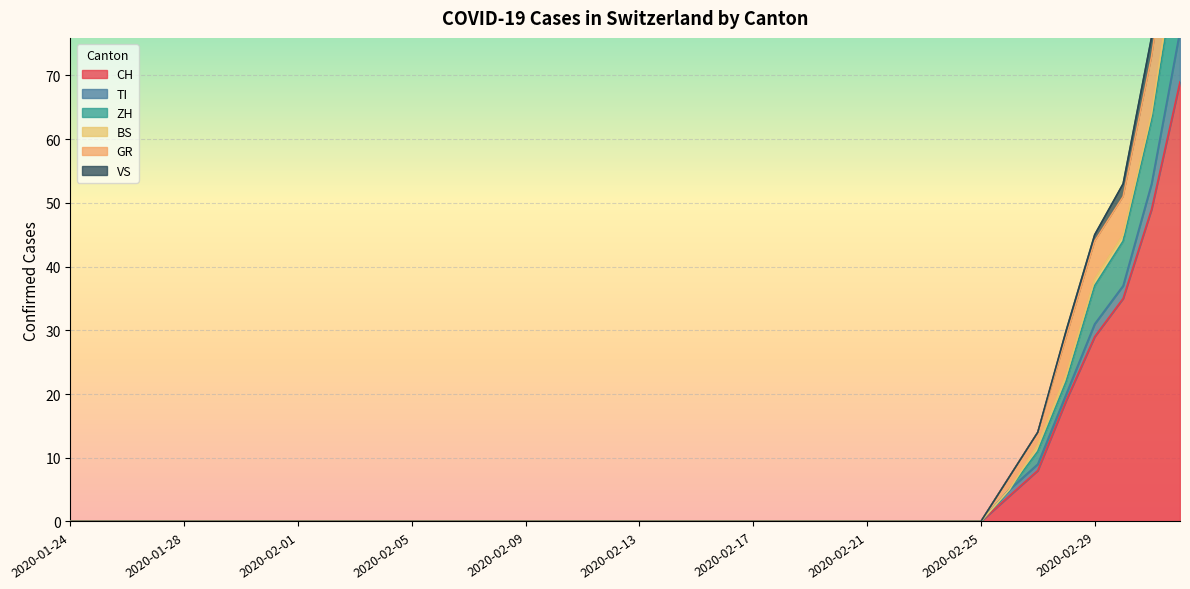

List the labels in order of VS value, smallest first.

2020-01-24, 2020-01-25, 2020-01-26, 2020-01-27, 2020-01-28, 2020-01-29, 2020-01-30, 2020-01-31, 2020-02-01, 2020-02-02, 2020-02-03, 2020-02-04, 2020-02-05, 2020-02-06, 2020-02-07, 2020-02-08, 2020-02-09, 2020-02-10, 2020-02-11, 2020-02-12, 2020-02-13, 2020-02-14, 2020-02-15, 2020-02-16, 2020-02-17, 2020-02-18, 2020-02-19, 2020-02-20, 2020-02-21, 2020-02-22, 2020-02-23, 2020-02-24, 2020-02-25, 2020-02-26, 2020-02-27, 2020-02-28, 2020-02-29, 2020-03-01, 2020-03-02, 2020-03-03